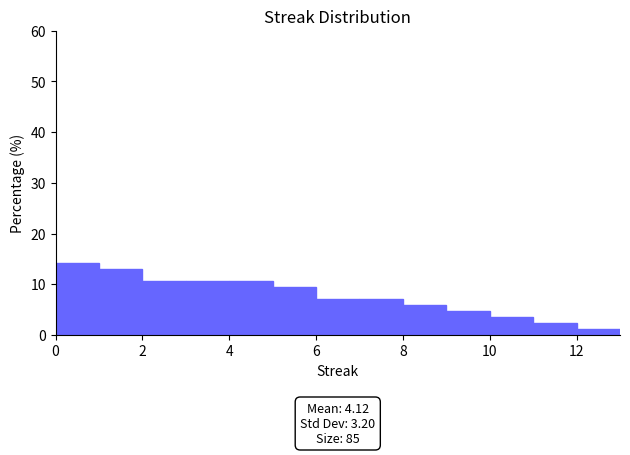

Which range on the x-axis has the tallest bar?

0 to 1